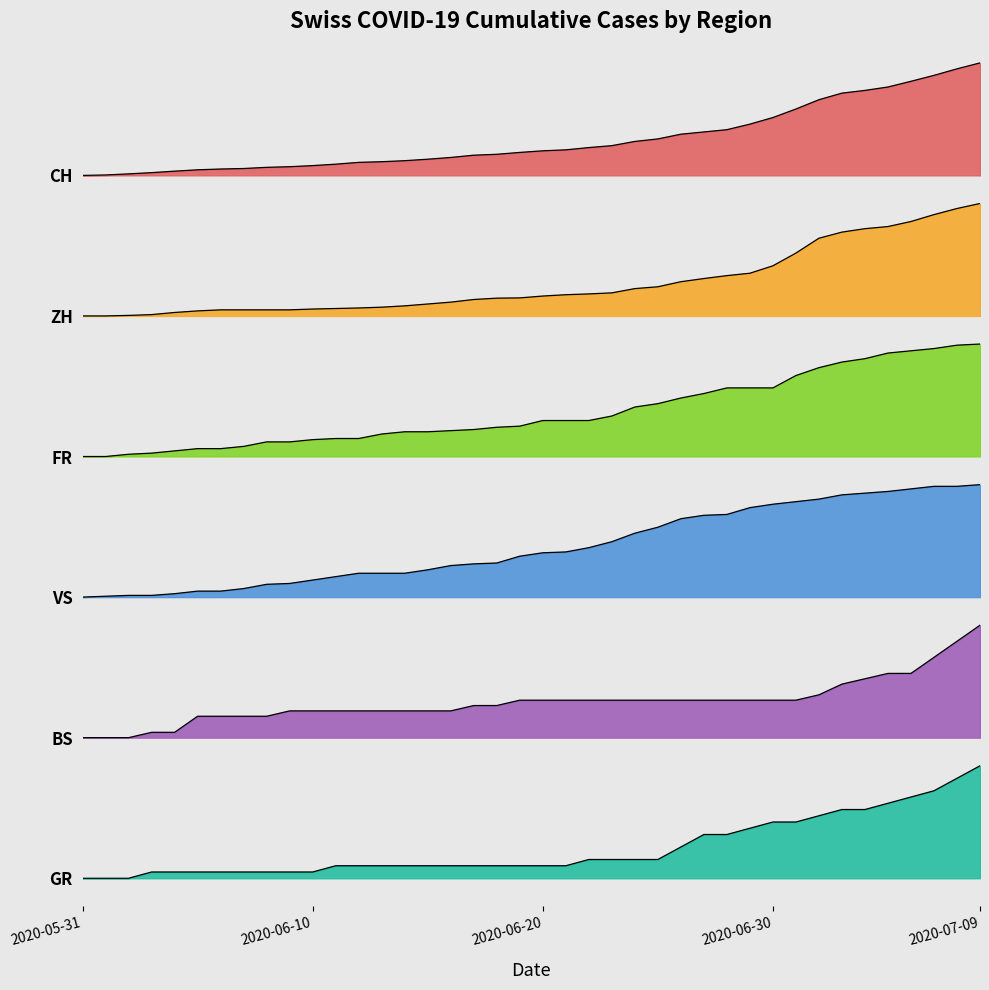

What is the sum of the ZH values at 2020-07-08 and 2020-07-03?

9360.4